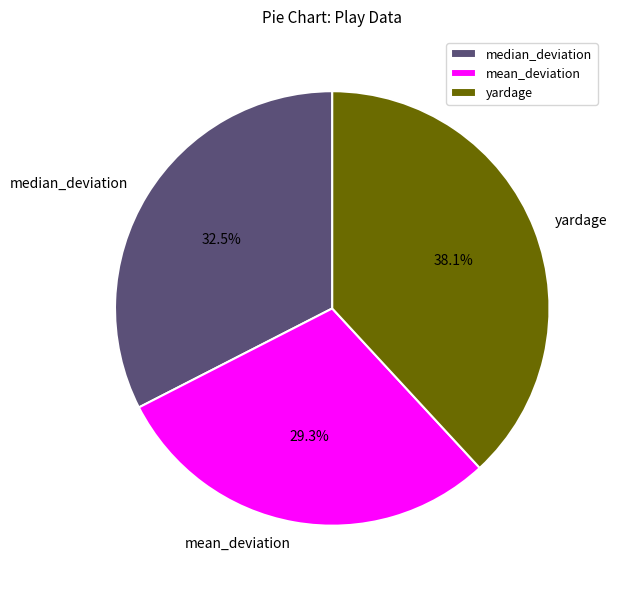

To the nearest percent, what percentage of the pie is yardage?

38%